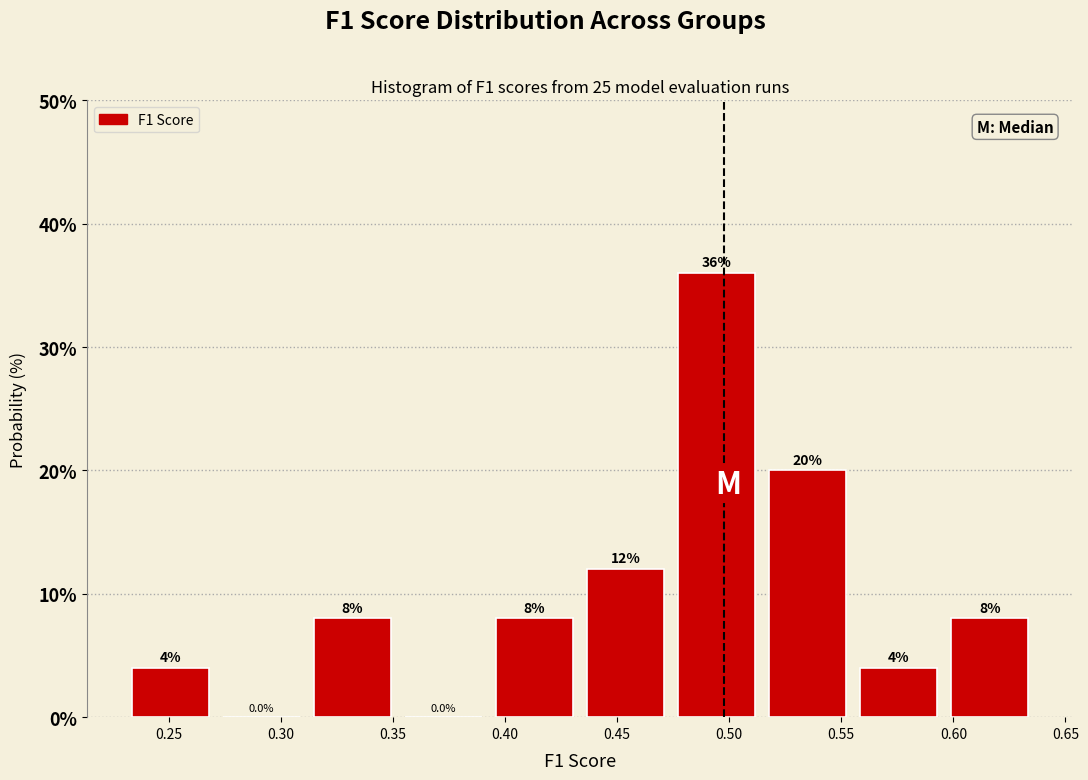

Over which range of the x-axis is the bar tallest?

0.475 to 0.520